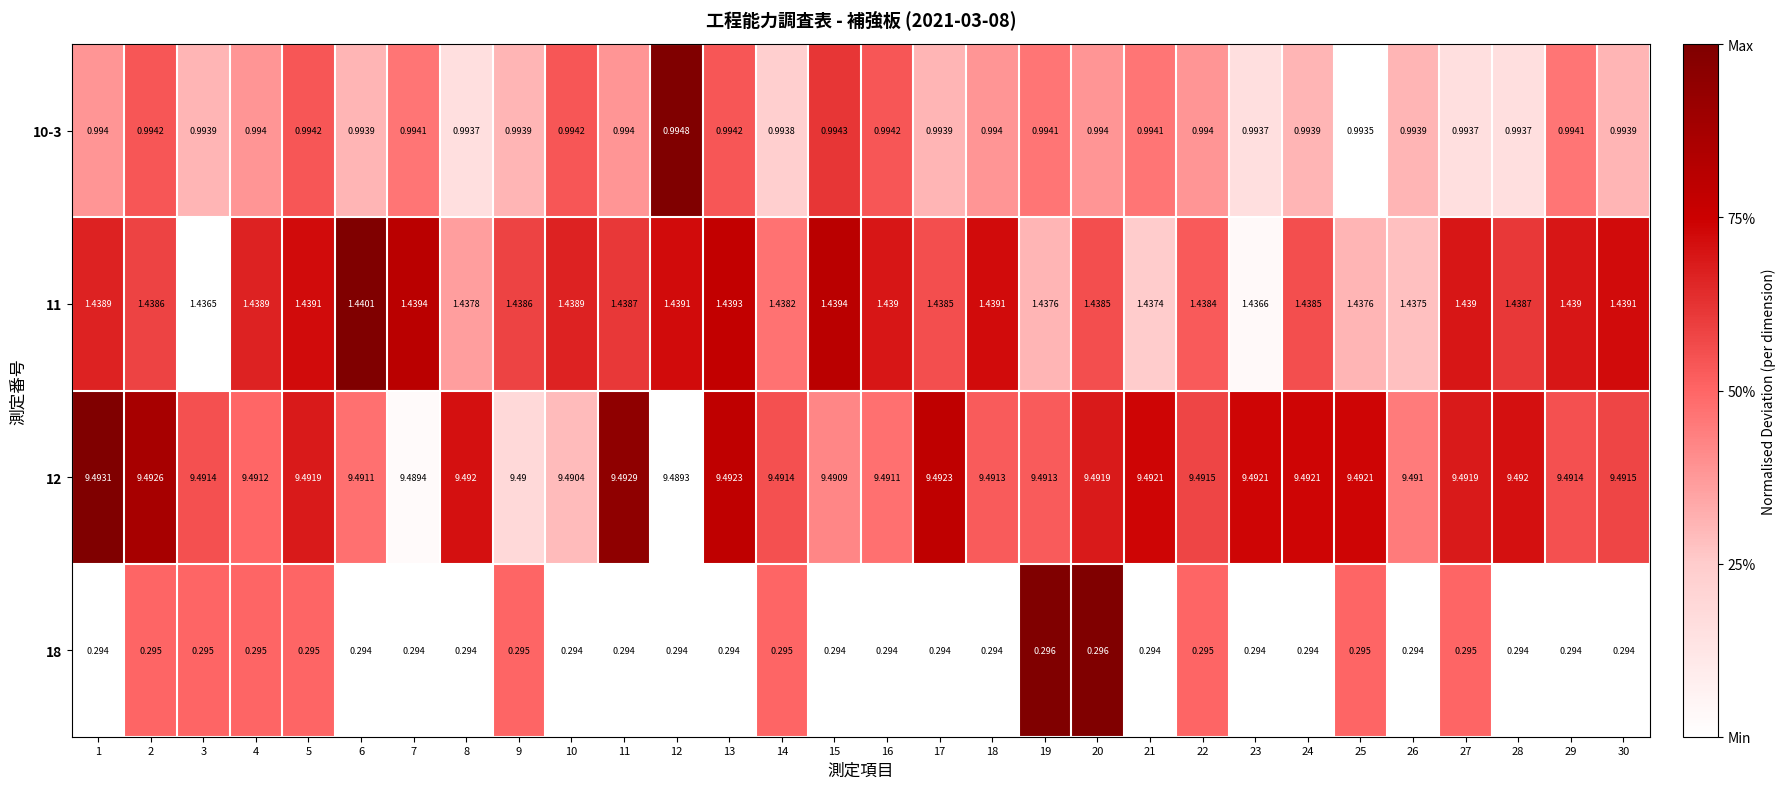

Is the value of 10-3 at 23 greater than the value of 18 at 12?

Yes